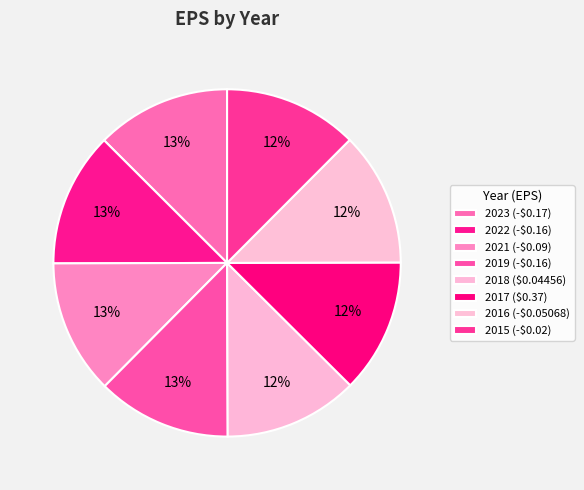

Does 2021 account for over 50% of the chart?

No